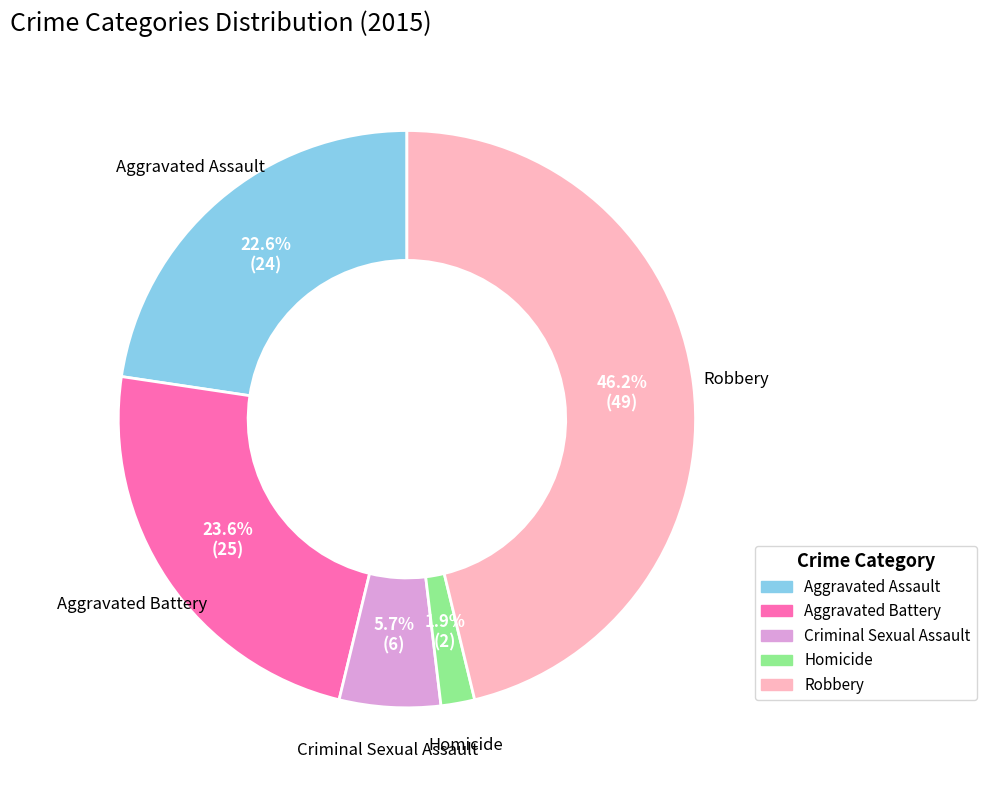

Is it true that Aggravated Battery is 17% of the pie?

False